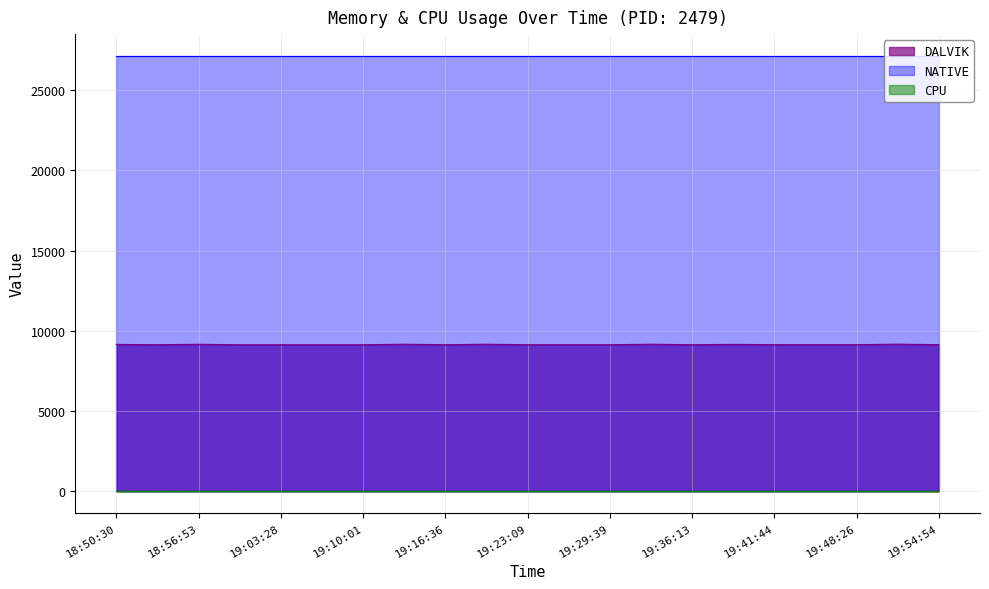

What is the maximum value for DALVIK?

9170.0